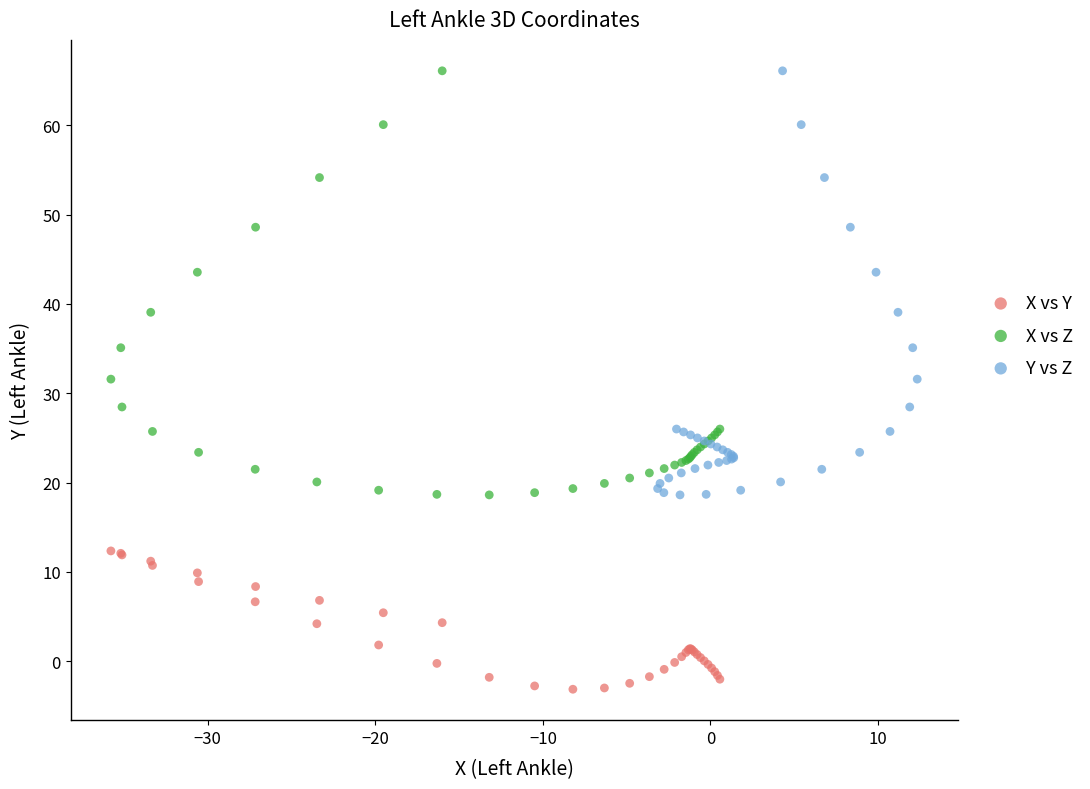

Which series contains the lowest Y value?

X vs Y